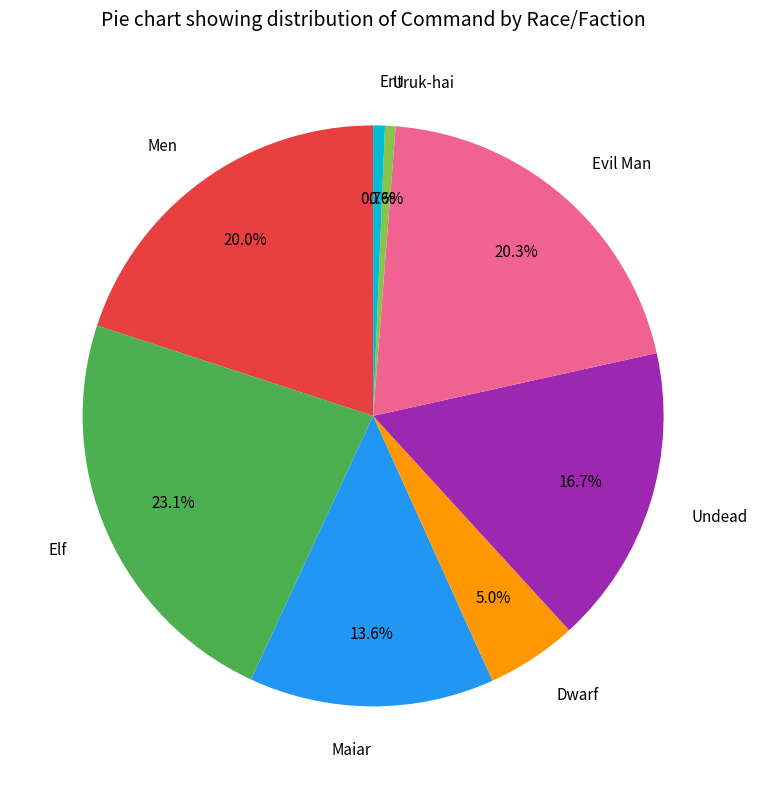

What percentage do Elf and Evil Man together represent?

43.4%